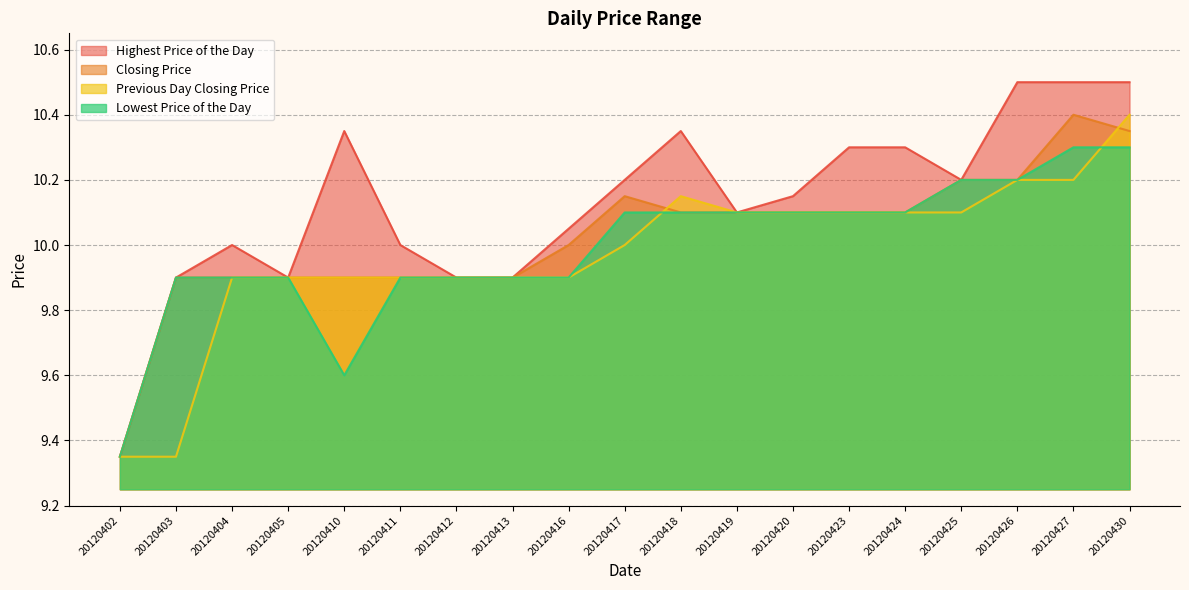

At which label does Closing Price reach its peak?

20120427